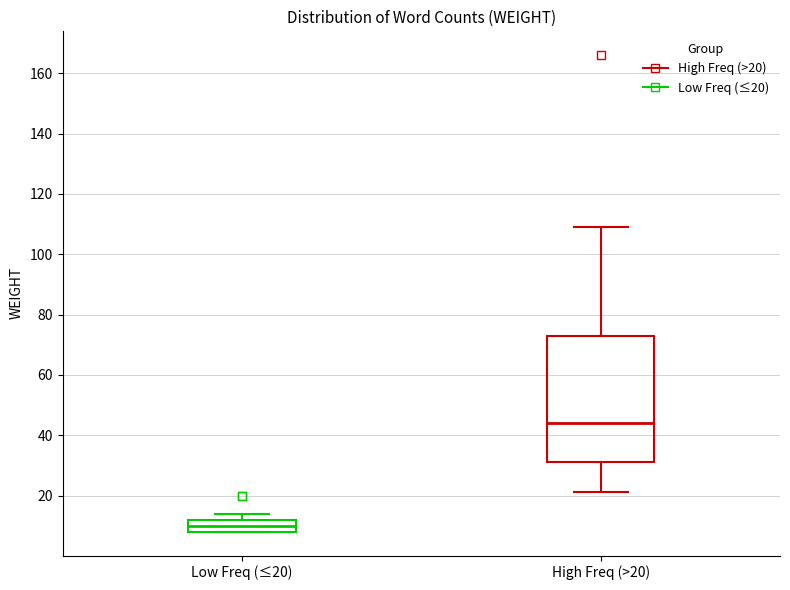

Which box's median line is the lowest?

Low Freq (≤20)